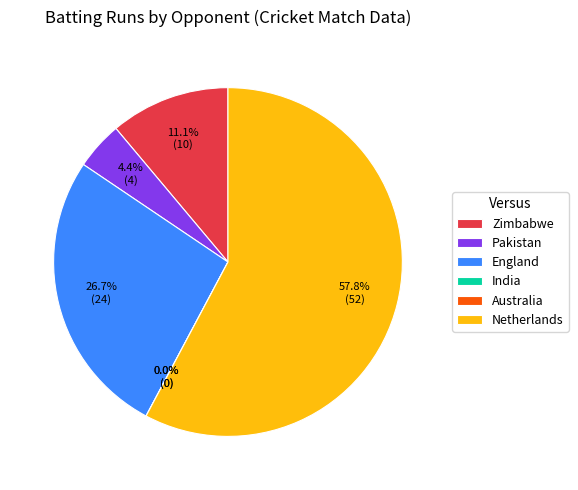

Is it true that Pakistan is 18% of the pie?

False